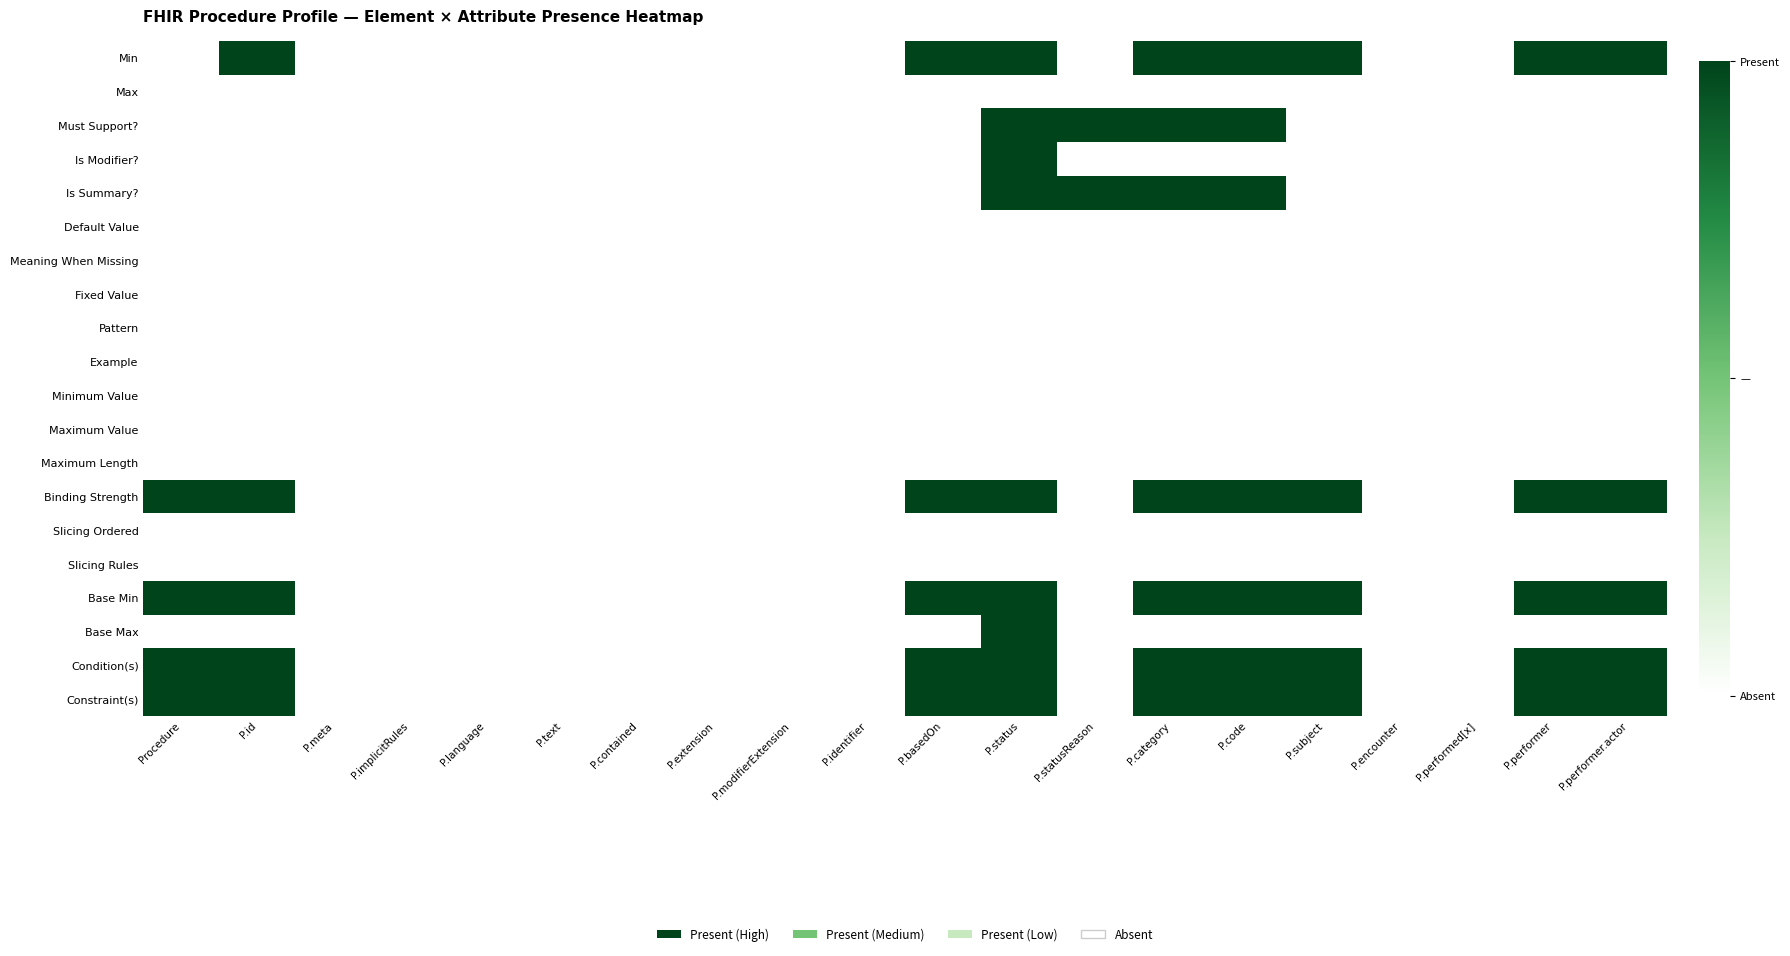

Reading left to right, what are all the values shown in this chart?

Min: Procedure=0	P.id=1	P.meta=0	P.implicitRules=0	P.language=0	P.text=0	P.contained=0	P.extension=0	P.modifierExtension=0	P.identifier=0	P.basedOn=1	P.status=1	P.statusReason=0	P.category=1	P.code=1	P.subject=1	P.encounter=0	P.performed[x]=0	P.performer=1	P.performer.actor=1
Max: Procedure=0	P.id=0	P.meta=0	P.implicitRules=0	P.language=0	P.text=0	P.contained=0	P.extension=0	P.modifierExtension=0	P.identifier=0	P.basedOn=0	P.status=0	P.statusReason=0	P.category=0	P.code=0	P.subject=0	P.encounter=0	P.performed[x]=0	P.performer=0	P.performer.actor=0
Must Support?: Procedure=0	P.id=0	P.meta=0	P.implicitRules=0	P.language=0	P.text=0	P.contained=0	P.extension=0	P.modifierExtension=0	P.identifier=0	P.basedOn=0	P.status=1	P.statusReason=1	P.category=1	P.code=1	P.subject=0	P.encounter=0	P.performed[x]=0	P.performer=0	P.performer.actor=0
Is Modifier?: Procedure=0	P.id=0	P.meta=0	P.implicitRules=0	P.language=0	P.text=0	P.contained=0	P.extension=0	P.modifierExtension=0	P.identifier=0	P.basedOn=0	P.status=1	P.statusReason=0	P.category=0	P.code=0	P.subject=0	P.encounter=0	P.performed[x]=0	P.performer=0	P.performer.actor=0
Is Summary?: Procedure=0	P.id=0	P.meta=0	P.implicitRules=0	P.language=0	P.text=0	P.contained=0	P.extension=0	P.modifierExtension=0	P.identifier=0	P.basedOn=0	P.status=1	P.statusReason=1	P.category=1	P.code=1	P.subject=0	P.encounter=0	P.performed[x]=0	P.performer=0	P.performer.actor=0
Default Value: Procedure=0	P.id=0	P.meta=0	P.implicitRules=0	P.language=0	P.text=0	P.contained=0	P.extension=0	P.modifierExtension=0	P.identifier=0	P.basedOn=0	P.status=0	P.statusReason=0	P.category=0	P.code=0	P.subject=0	P.encounter=0	P.performed[x]=0	P.performer=0	P.performer.actor=0
Meaning When Missing: Procedure=0	P.id=0	P.meta=0	P.implicitRules=0	P.language=0	P.text=0	P.contained=0	P.extension=0	P.modifierExtension=0	P.identifier=0	P.basedOn=0	P.status=0	P.statusReason=0	P.category=0	P.code=0	P.subject=0	P.encounter=0	P.performed[x]=0	P.performer=0	P.performer.actor=0
Fixed Value: Procedure=0	P.id=0	P.meta=0	P.implicitRules=0	P.language=0	P.text=0	P.contained=0	P.extension=0	P.modifierExtension=0	P.identifier=0	P.basedOn=0	P.status=0	P.statusReason=0	P.category=0	P.code=0	P.subject=0	P.encounter=0	P.performed[x]=0	P.performer=0	P.performer.actor=0
Pattern: Procedure=0	P.id=0	P.meta=0	P.implicitRules=0	P.language=0	P.text=0	P.contained=0	P.extension=0	P.modifierExtension=0	P.identifier=0	P.basedOn=0	P.status=0	P.statusReason=0	P.category=0	P.code=0	P.subject=0	P.encounter=0	P.performed[x]=0	P.performer=0	P.performer.actor=0
Example: Procedure=0	P.id=0	P.meta=0	P.implicitRules=0	P.language=0	P.text=0	P.contained=0	P.extension=0	P.modifierExtension=0	P.identifier=0	P.basedOn=0	P.status=0	P.statusReason=0	P.category=0	P.code=0	P.subject=0	P.encounter=0	P.performed[x]=0	P.performer=0	P.performer.actor=0
Minimum Value: Procedure=0	P.id=0	P.meta=0	P.implicitRules=0	P.language=0	P.text=0	P.contained=0	P.extension=0	P.modifierExtension=0	P.identifier=0	P.basedOn=0	P.status=0	P.statusReason=0	P.category=0	P.code=0	P.subject=0	P.encounter=0	P.performed[x]=0	P.performer=0	P.performer.actor=0
Maximum Value: Procedure=0	P.id=0	P.meta=0	P.implicitRules=0	P.language=0	P.text=0	P.contained=0	P.extension=0	P.modifierExtension=0	P.identifier=0	P.basedOn=0	P.status=0	P.statusReason=0	P.category=0	P.code=0	P.subject=0	P.encounter=0	P.performed[x]=0	P.performer=0	P.performer.actor=0
Maximum Length: Procedure=0	P.id=0	P.meta=0	P.implicitRules=0	P.language=0	P.text=0	P.contained=0	P.extension=0	P.modifierExtension=0	P.identifier=0	P.basedOn=0	P.status=0	P.statusReason=0	P.category=0	P.code=0	P.subject=0	P.encounter=0	P.performed[x]=0	P.performer=0	P.performer.actor=0
Binding Strength: Procedure=1	P.id=1	P.meta=0	P.implicitRules=0	P.language=0	P.text=0	P.contained=0	P.extension=0	P.modifierExtension=0	P.identifier=0	P.basedOn=1	P.status=1	P.statusReason=0	P.category=1	P.code=1	P.subject=1	P.encounter=0	P.performed[x]=0	P.performer=1	P.performer.actor=1
Slicing Ordered: Procedure=0	P.id=0	P.meta=0	P.implicitRules=0	P.language=0	P.text=0	P.contained=0	P.extension=0	P.modifierExtension=0	P.identifier=0	P.basedOn=0	P.status=0	P.statusReason=0	P.category=0	P.code=0	P.subject=0	P.encounter=0	P.performed[x]=0	P.performer=0	P.performer.actor=0
Slicing Rules: Procedure=0	P.id=0	P.meta=0	P.implicitRules=0	P.language=0	P.text=0	P.contained=0	P.extension=0	P.modifierExtension=0	P.identifier=0	P.basedOn=0	P.status=0	P.statusReason=0	P.category=0	P.code=0	P.subject=0	P.encounter=0	P.performed[x]=0	P.performer=0	P.performer.actor=0
Base Min: Procedure=1	P.id=1	P.meta=0	P.implicitRules=0	P.language=0	P.text=0	P.contained=0	P.extension=0	P.modifierExtension=0	P.identifier=0	P.basedOn=1	P.status=1	P.statusReason=0	P.category=1	P.code=1	P.subject=1	P.encounter=0	P.performed[x]=0	P.performer=1	P.performer.actor=1
Base Max: Procedure=0	P.id=0	P.meta=0	P.implicitRules=0	P.language=0	P.text=0	P.contained=0	P.extension=0	P.modifierExtension=0	P.identifier=0	P.basedOn=0	P.status=1	P.statusReason=0	P.category=0	P.code=0	P.subject=0	P.encounter=0	P.performed[x]=0	P.performer=0	P.performer.actor=0
Condition(s): Procedure=1	P.id=1	P.meta=0	P.implicitRules=0	P.language=0	P.text=0	P.contained=0	P.extension=0	P.modifierExtension=0	P.identifier=0	P.basedOn=1	P.status=1	P.statusReason=0	P.category=1	P.code=1	P.subject=1	P.encounter=0	P.performed[x]=0	P.performer=1	P.performer.actor=1
Constraint(s): Procedure=1	P.id=1	P.meta=0	P.implicitRules=0	P.language=0	P.text=0	P.contained=0	P.extension=0	P.modifierExtension=0	P.identifier=0	P.basedOn=1	P.status=1	P.statusReason=0	P.category=1	P.code=1	P.subject=1	P.encounter=0	P.performed[x]=0	P.performer=1	P.performer.actor=1